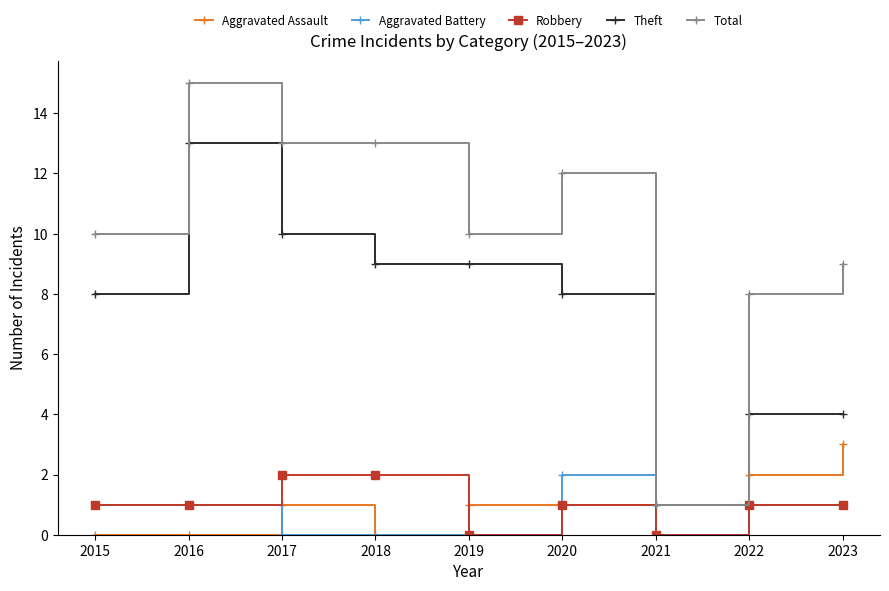

What is the average value of the Theft series?

7